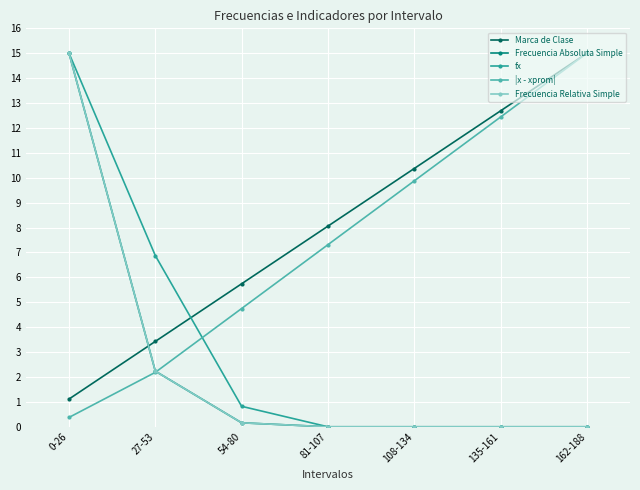

At which category is the sum across all series the highest?

0-26